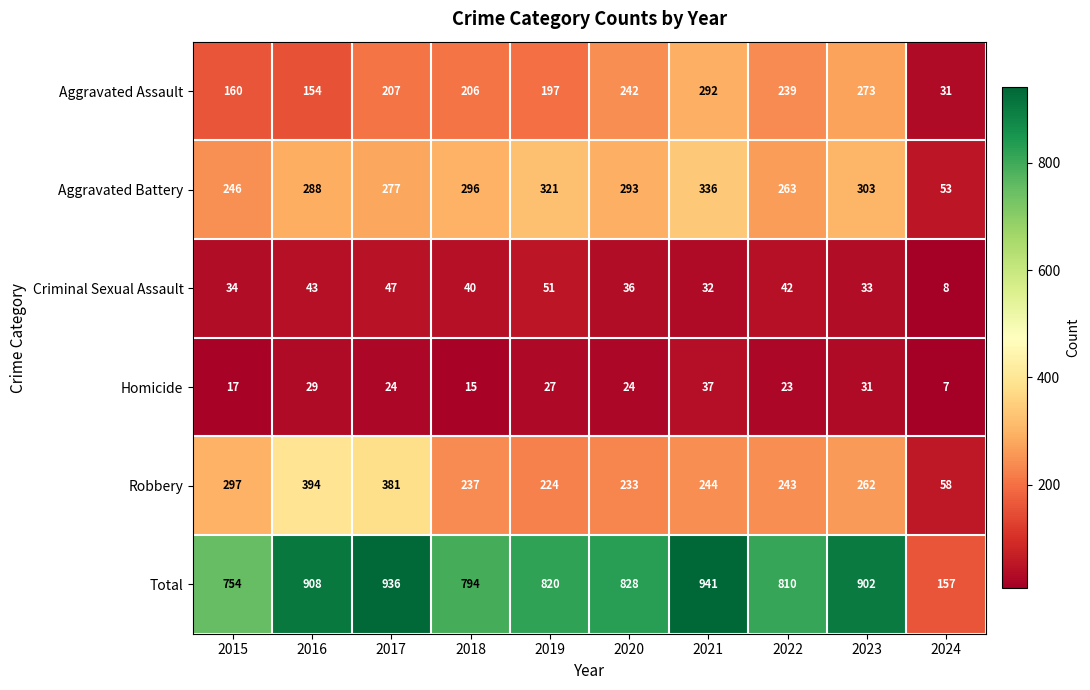

Which series has the widest spread of values?

Total